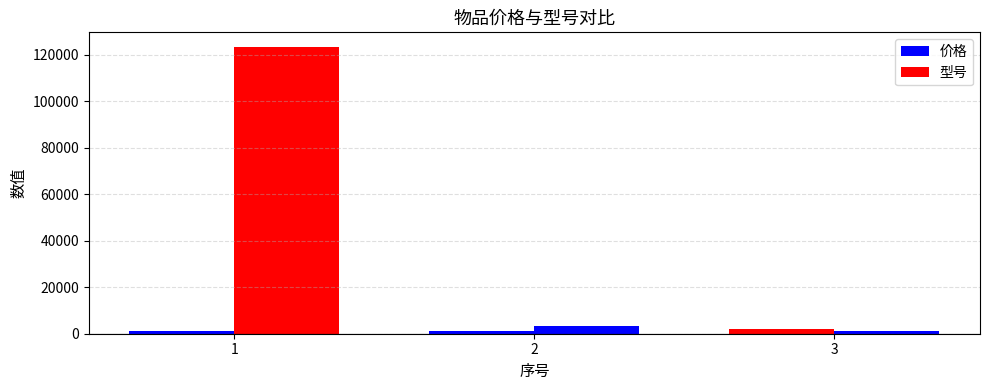

How many bars are there in each group?

2